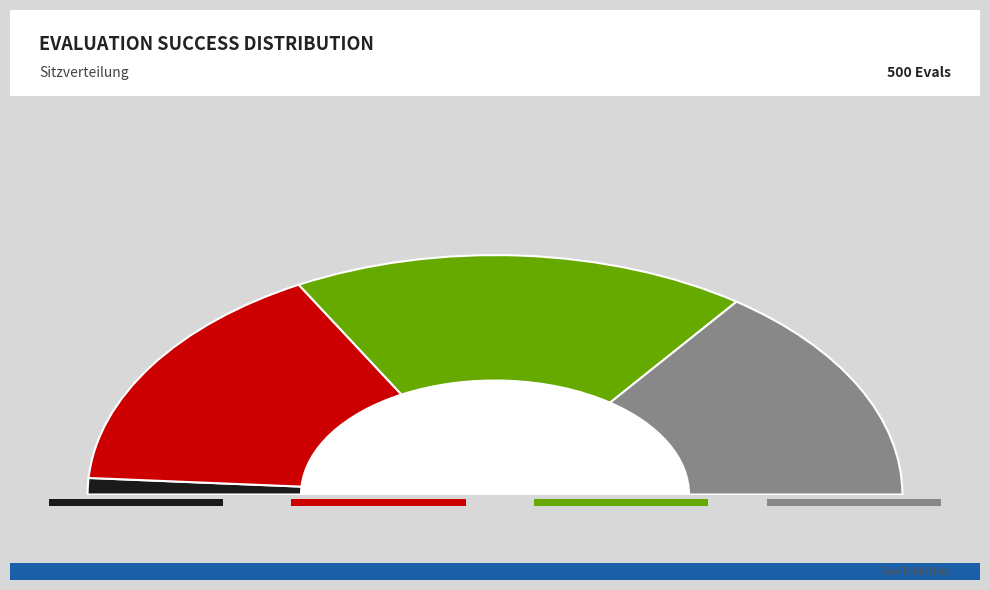

Is there a majority slice in this chart?

No